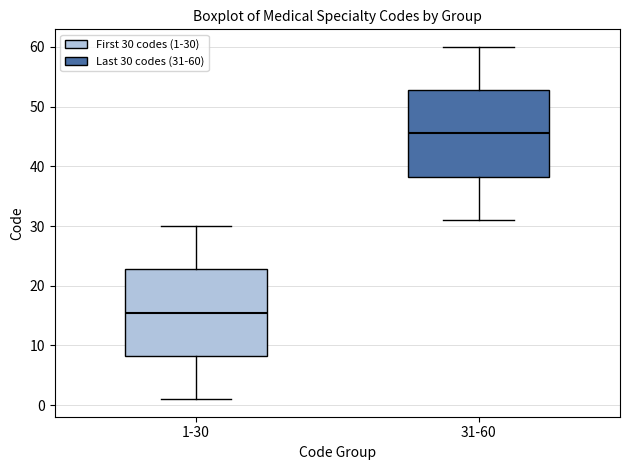

Which box's median line is the highest?

31-60